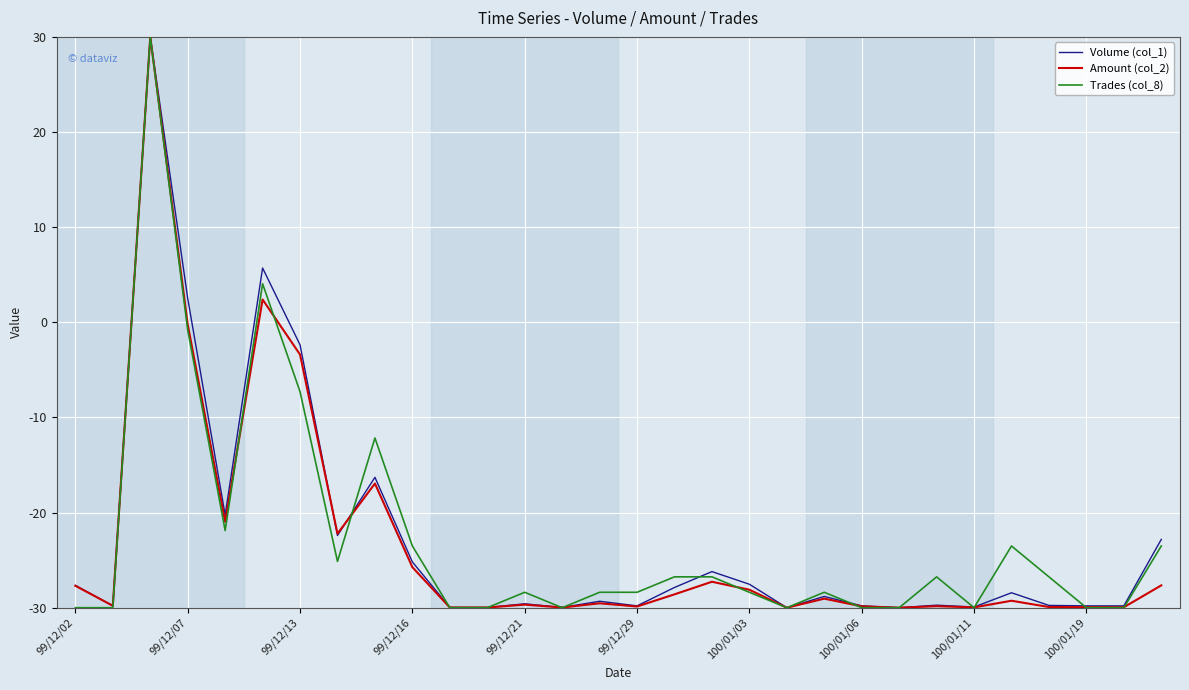

What is the minimum value shown in the chart?

-30.0